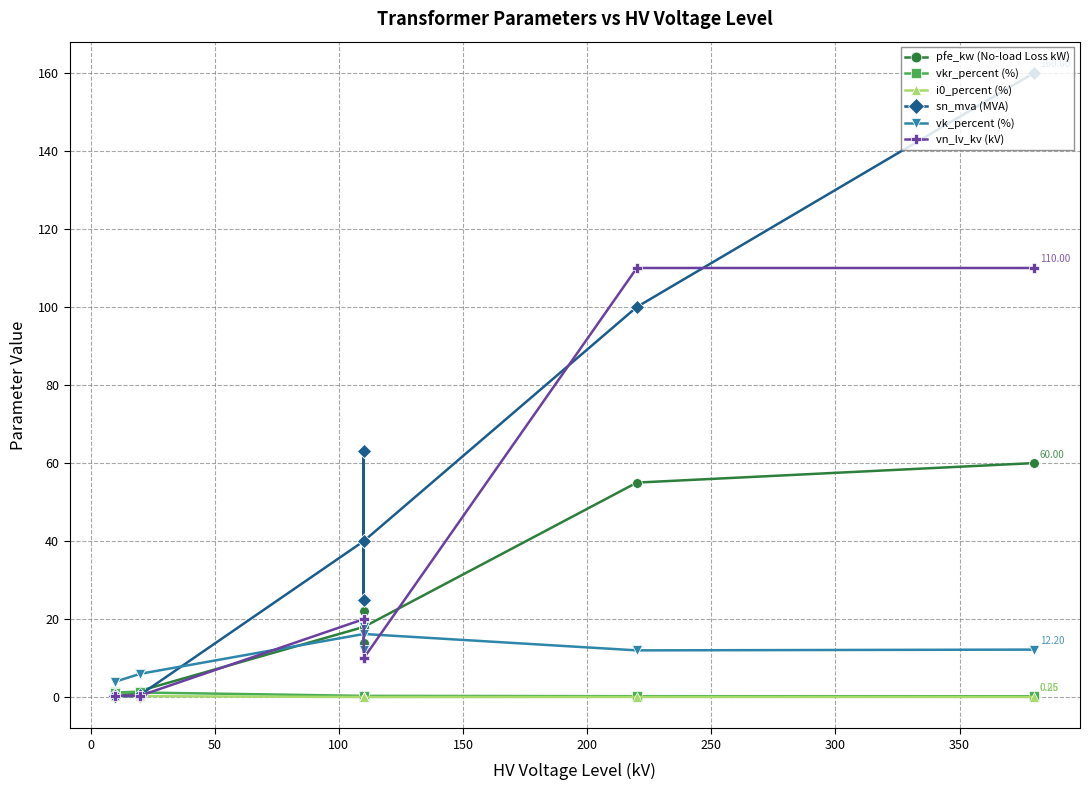

In i0_percent (%), how many points are higher than both neighbors (excluding endpoints)?

3